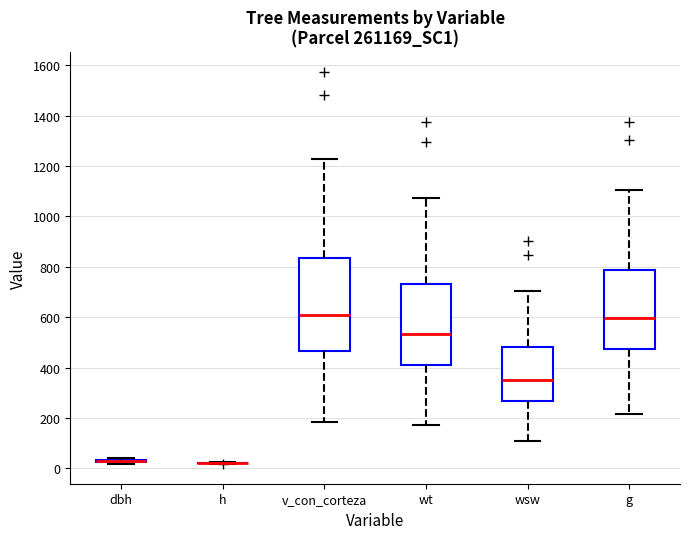

Which box is the tallest, from its lower edge to its upper edge?

v_con_corteza